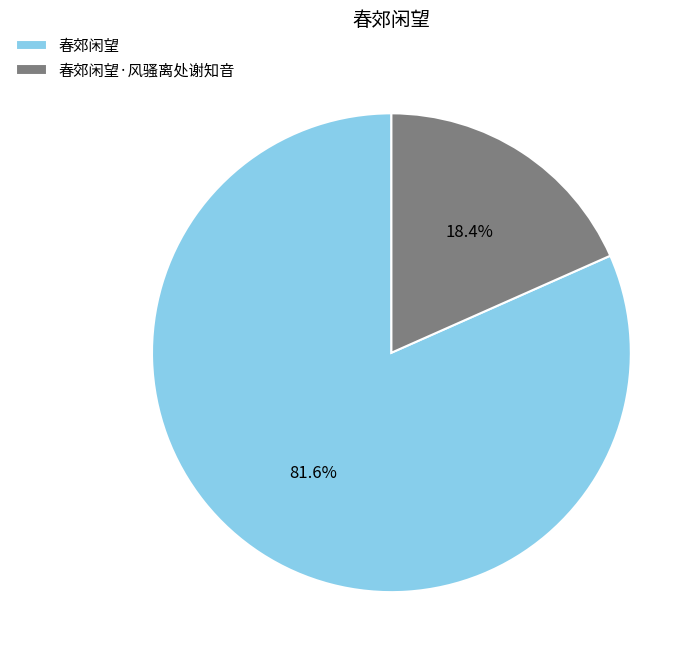

What portion of the pie excludes 春郊闲望?

18.4%